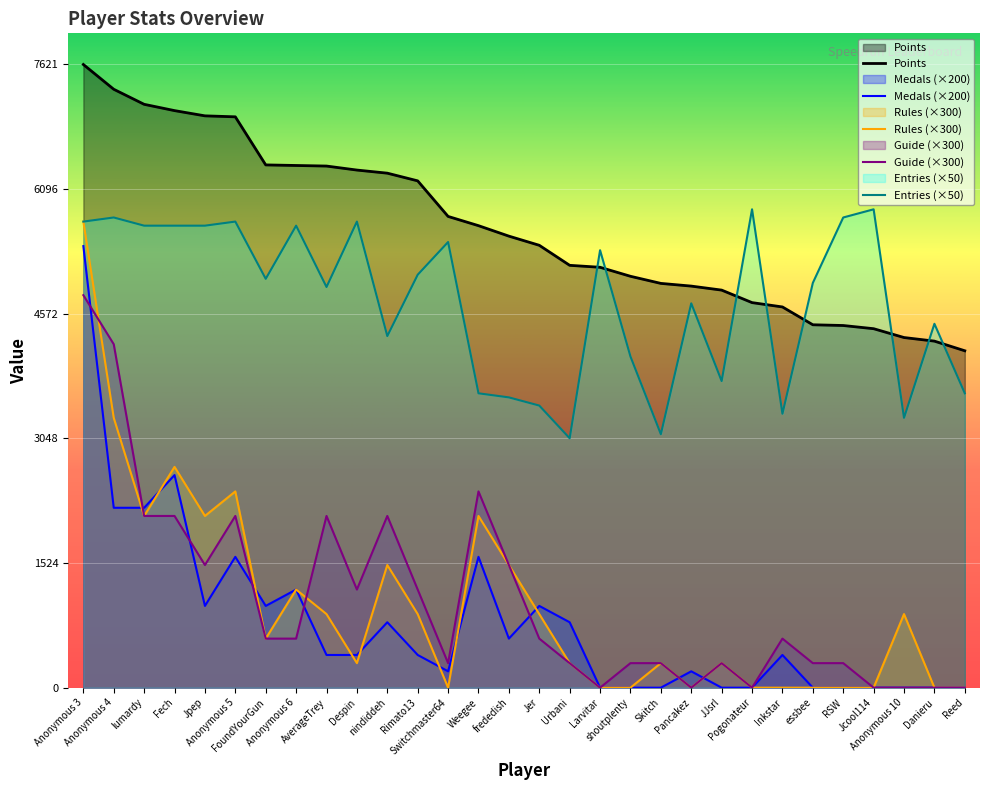

What are all the series names shown in the legend?

Points, Medals, Rules, Guide, Entries